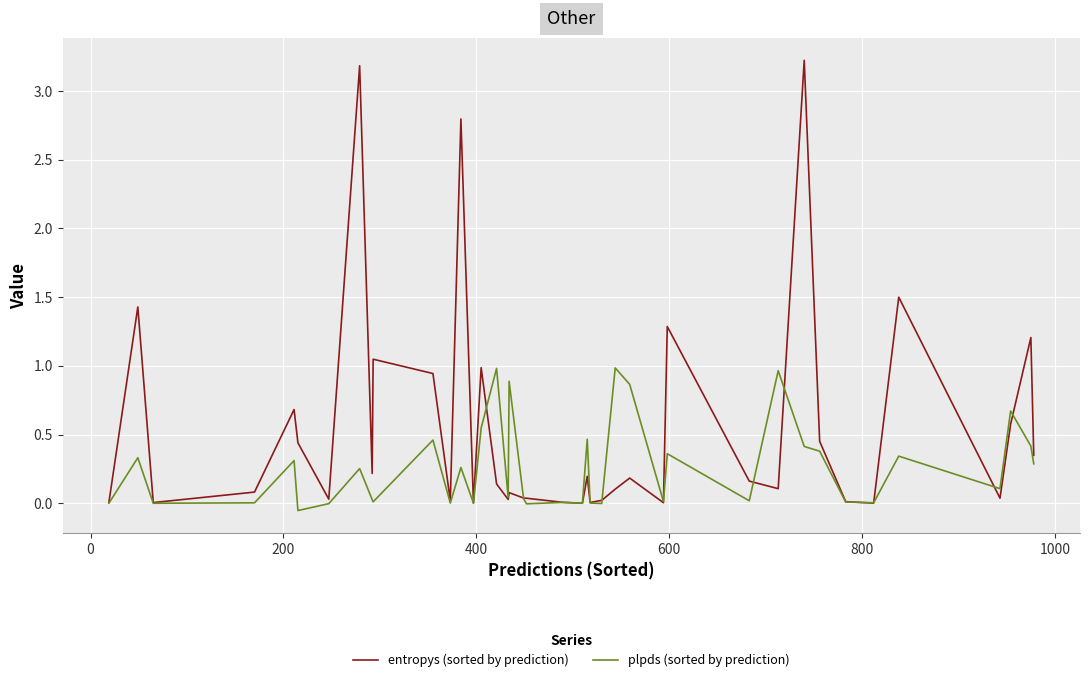

What is the maximum value for entropys (sorted by prediction)?

3.2